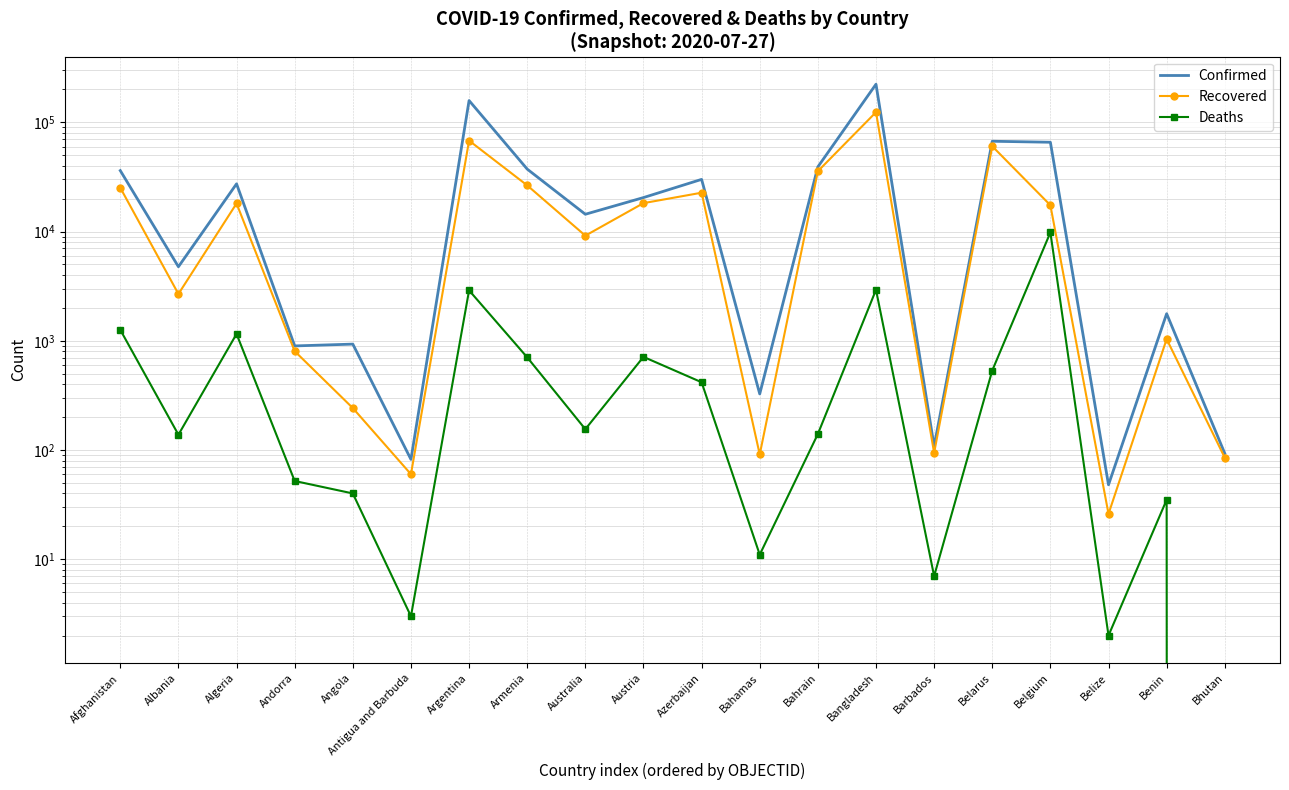

Reading right to left, what are all the values shown in this chart?

Confirmed: 93	1770	48	65727	67132	108	223453	39131	326	30050	20472	14403	37317	158334	82	932	897	27357	4763	36157
Recovered: 85	1036	26	17425	60425	94	123882	35689	91	22684	18209	9170	26478	68022	60	242	803	18088	2682	25180
Deaths: 0	35	2	9821	534	7	2928	140	11	417	712	155	705	2893	3	40	52	1155	138	1259